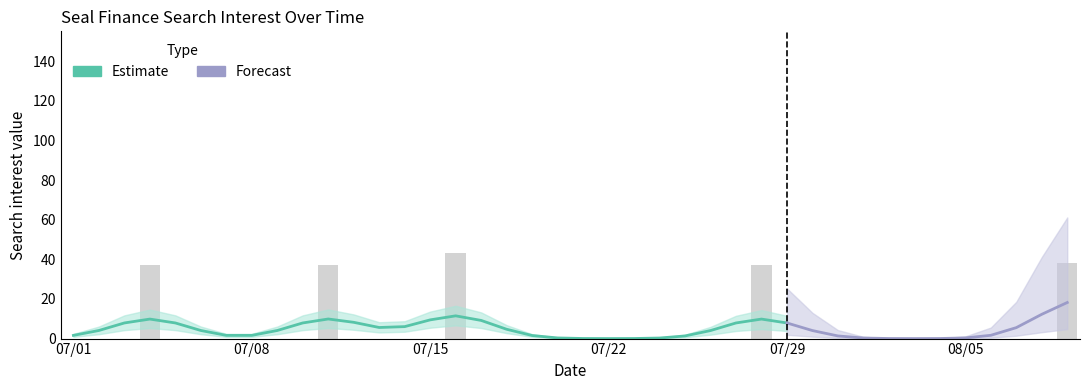

List the labels in order of Seal Finance value, smallest first.

2016/07/01, 2016/07/02, 2016/07/03, 2016/07/05, 2016/07/06, 2016/07/07, 2016/07/08, 2016/07/09, 2016/07/10, 2016/07/12, 2016/07/13, 2016/07/14, 2016/07/15, 2016/07/17, 2016/07/18, 2016/07/19, 2016/07/20, 2016/07/21, 2016/07/22, 2016/07/23, 2016/07/24, 2016/07/25, 2016/07/26, 2016/07/27, 2016/07/29, 2016/07/30, 2016/07/31, 2016/08/01, 2016/08/02, 2016/08/03, 2016/08/04, 2016/08/05, 2016/08/06, 2016/08/07, 2016/08/08, 2016/07/04, 2016/07/11, 2016/07/28, 2016/08/09, 2016/07/16